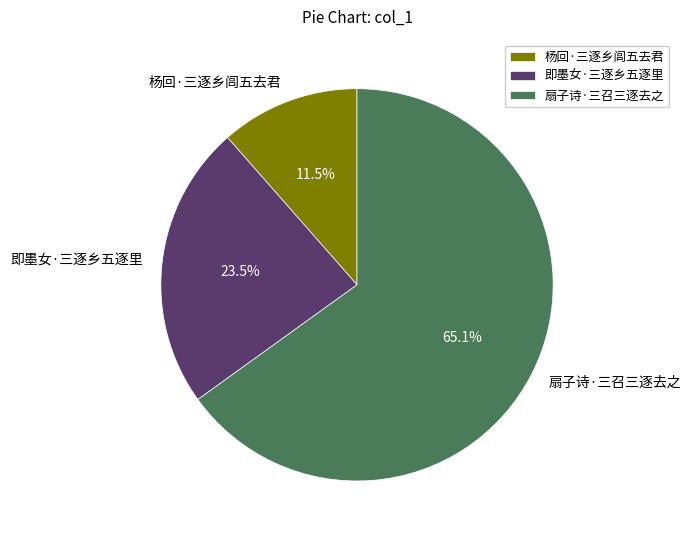

Does 杨回·三逐乡闾五去君 represent more than half of the total?

No